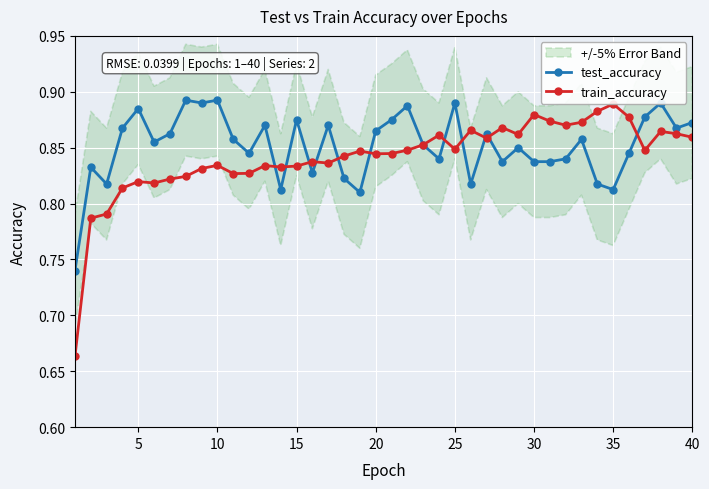

True or false: train_accuracy has more than 2 points higher than both neighbors.

True